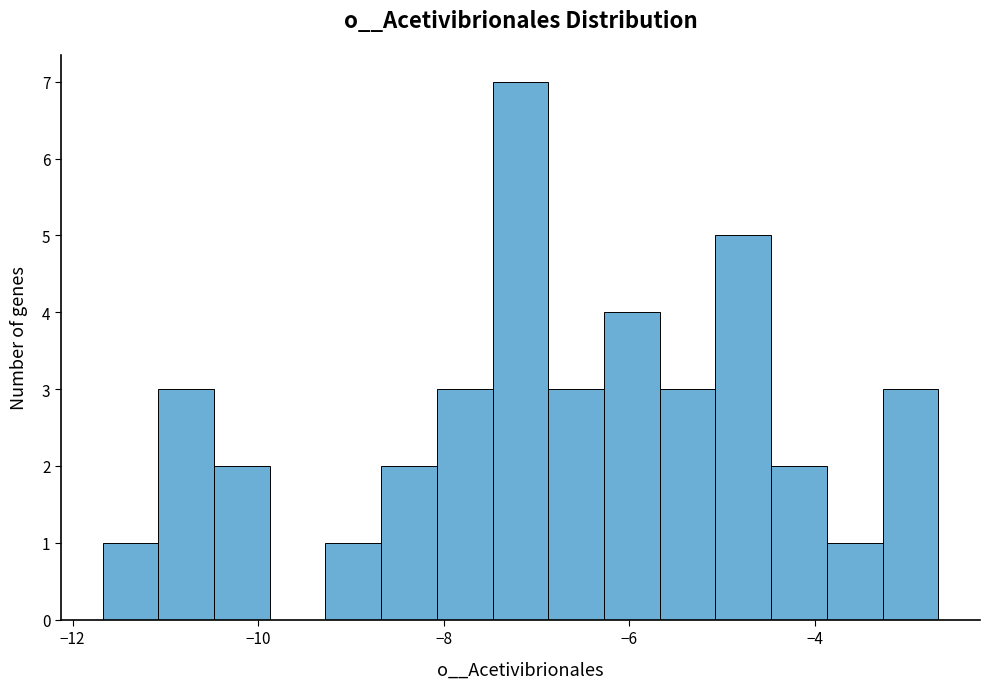

Around what value on the x-axis is the tallest bar? Give the approximate position of its centre, as read against the axis.

-7.2